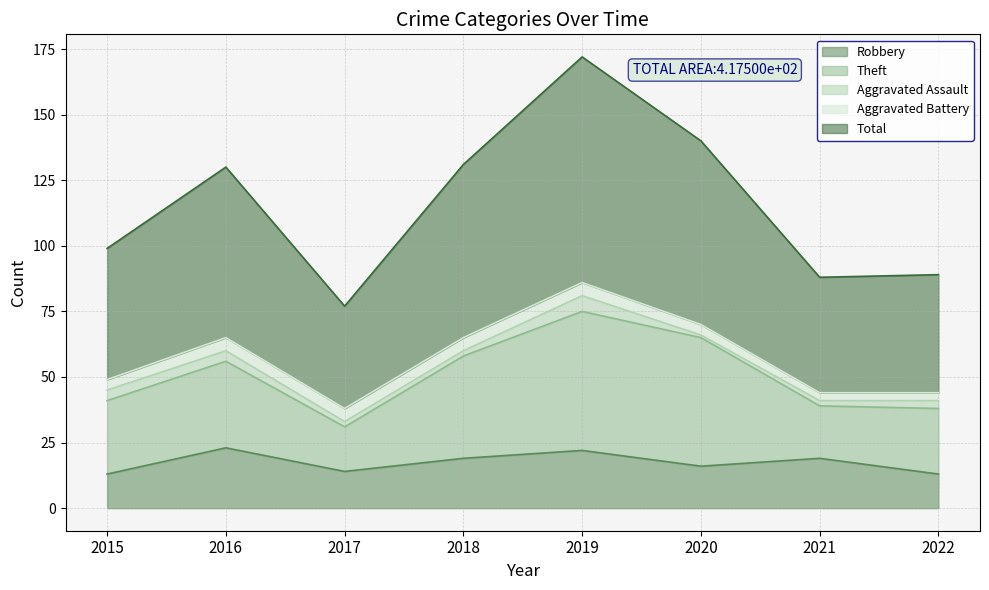

Is the value of Aggravated Battery at 2020 greater than the value of Aggravated Assault at 2016?

No